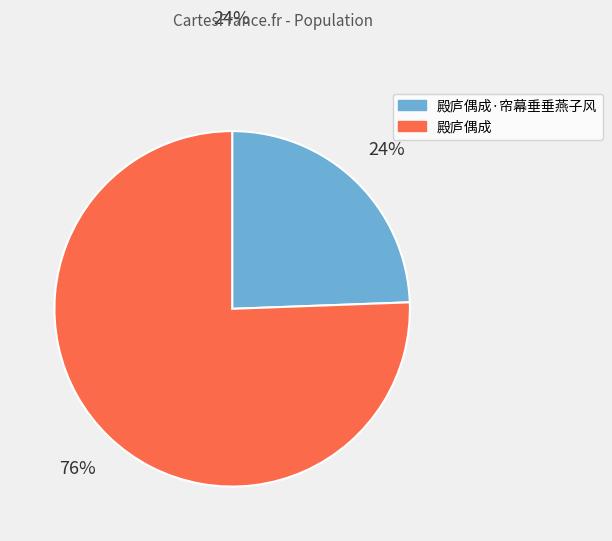

To the nearest percent, what is the average slice percentage?

50%